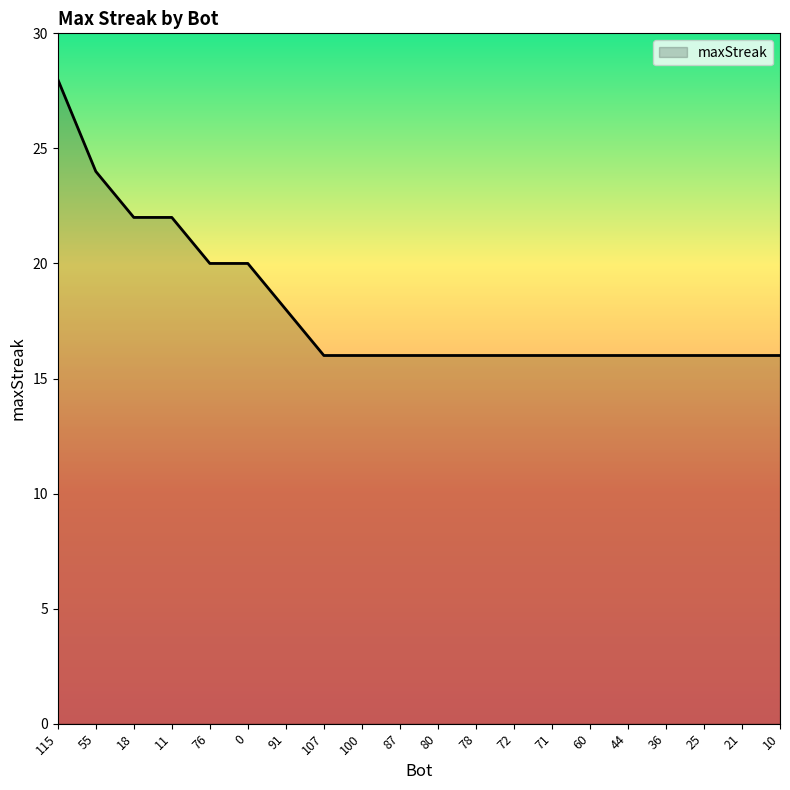

What is the ratio of the value at 10 to the value at 25?

1.0